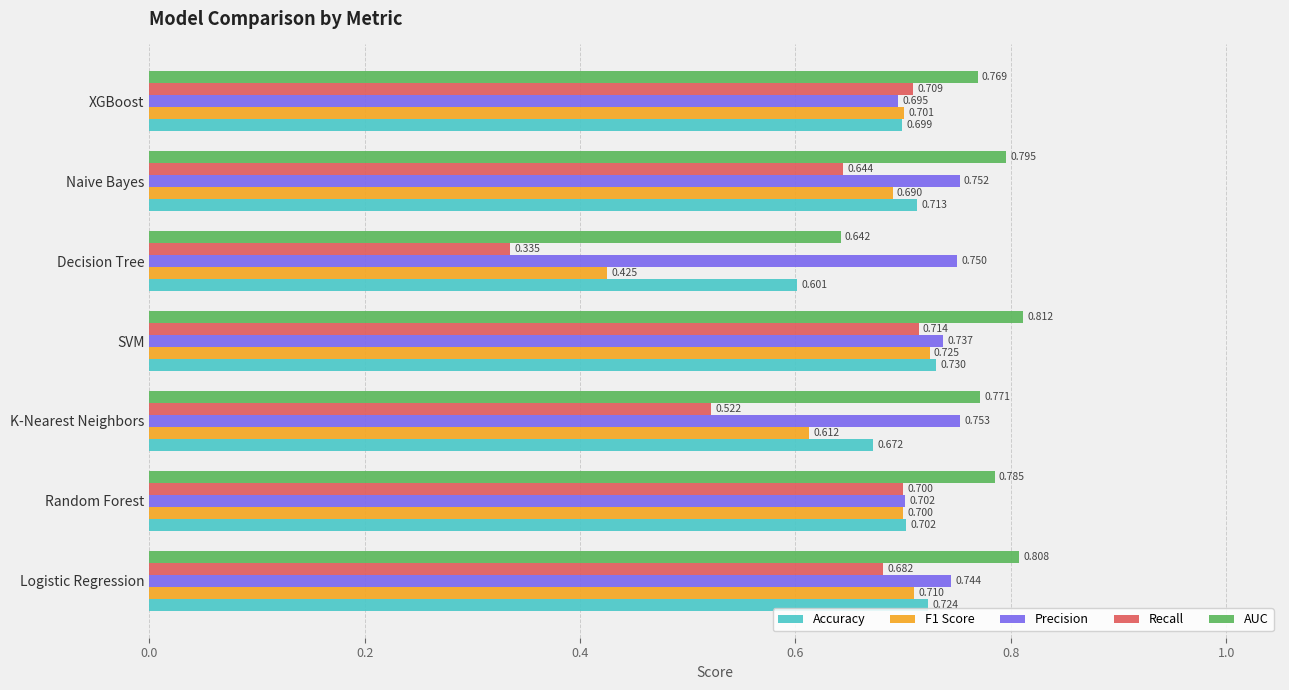

Which series has the widest spread of values?

Recall